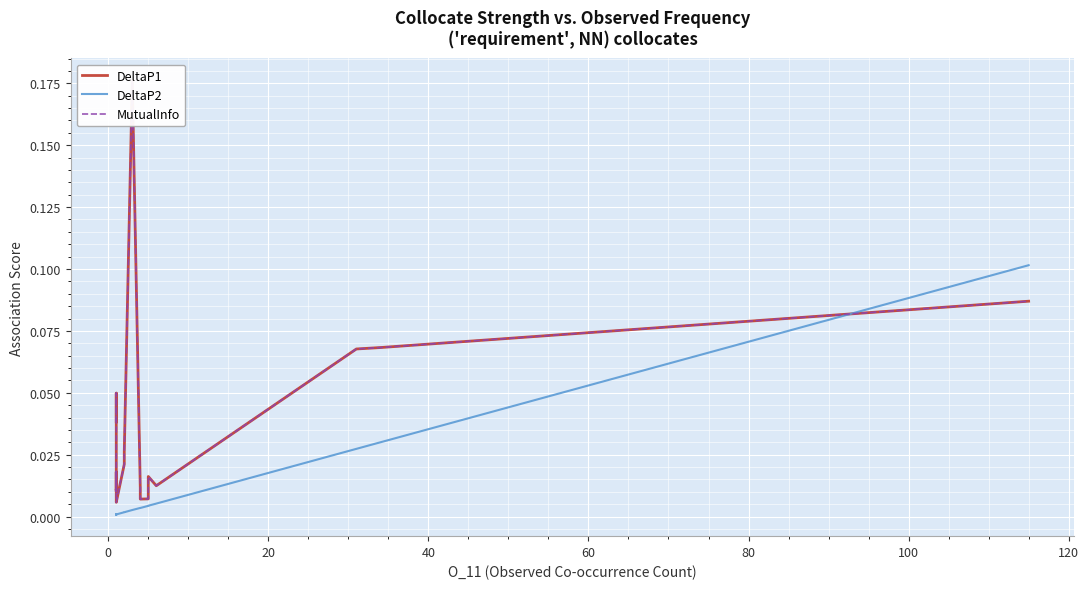

True or false: DeltaP1 and MutualInfo intersect in this chart.

False